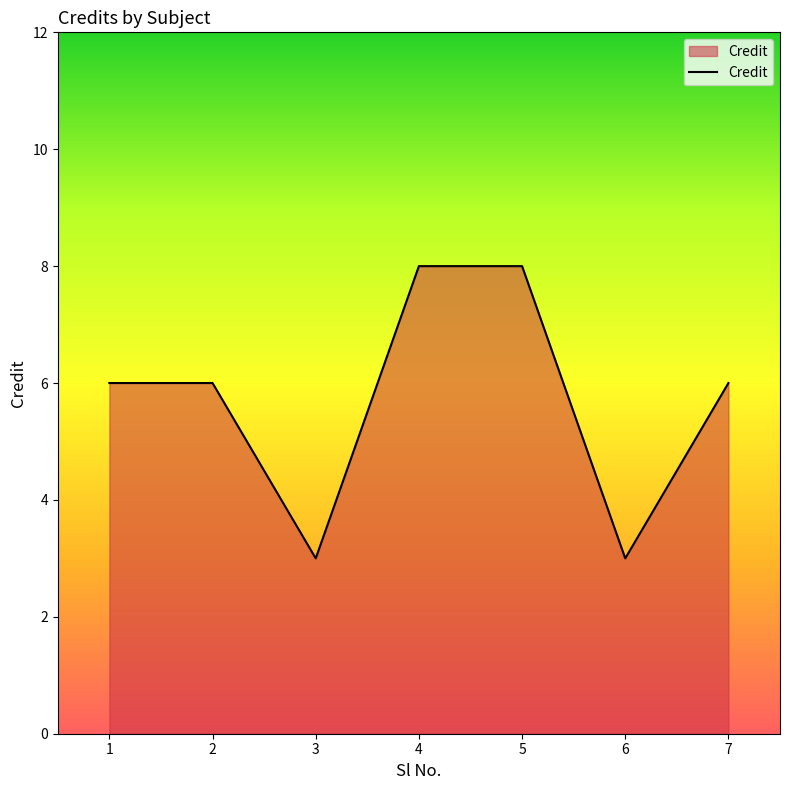

How many distinct data groups are displayed?

1